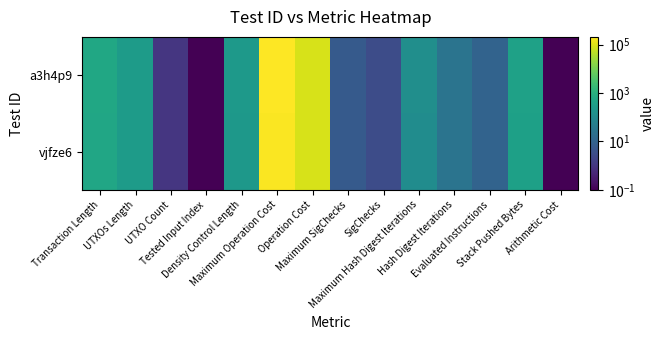

Which series has the largest range (max minus min)?

a3h4p9